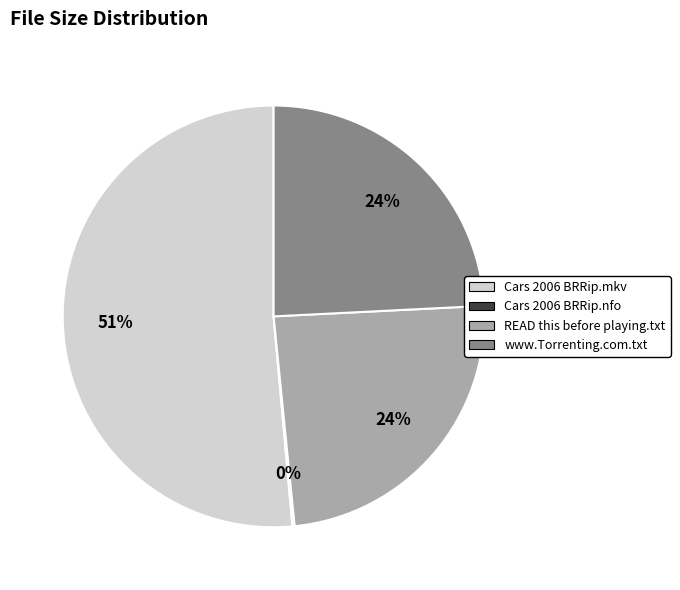

Is there any slice that represents more than half of the pie?

Yes